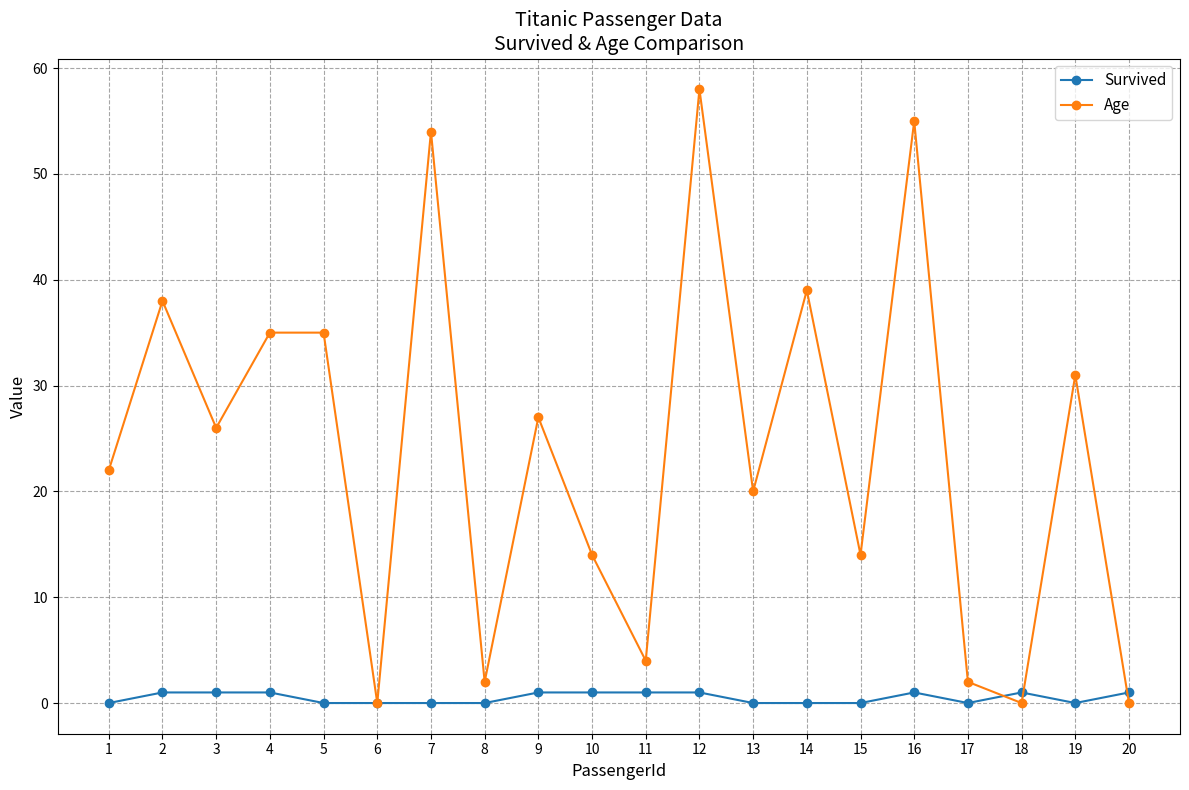

Count the number of categories in the chart.

20